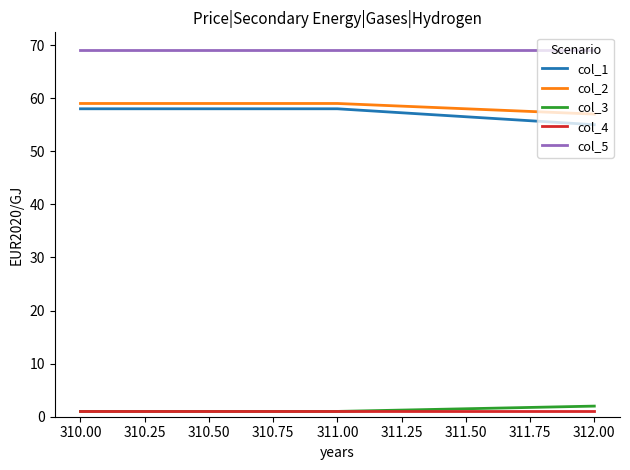

How many lines are shown in the chart?

5